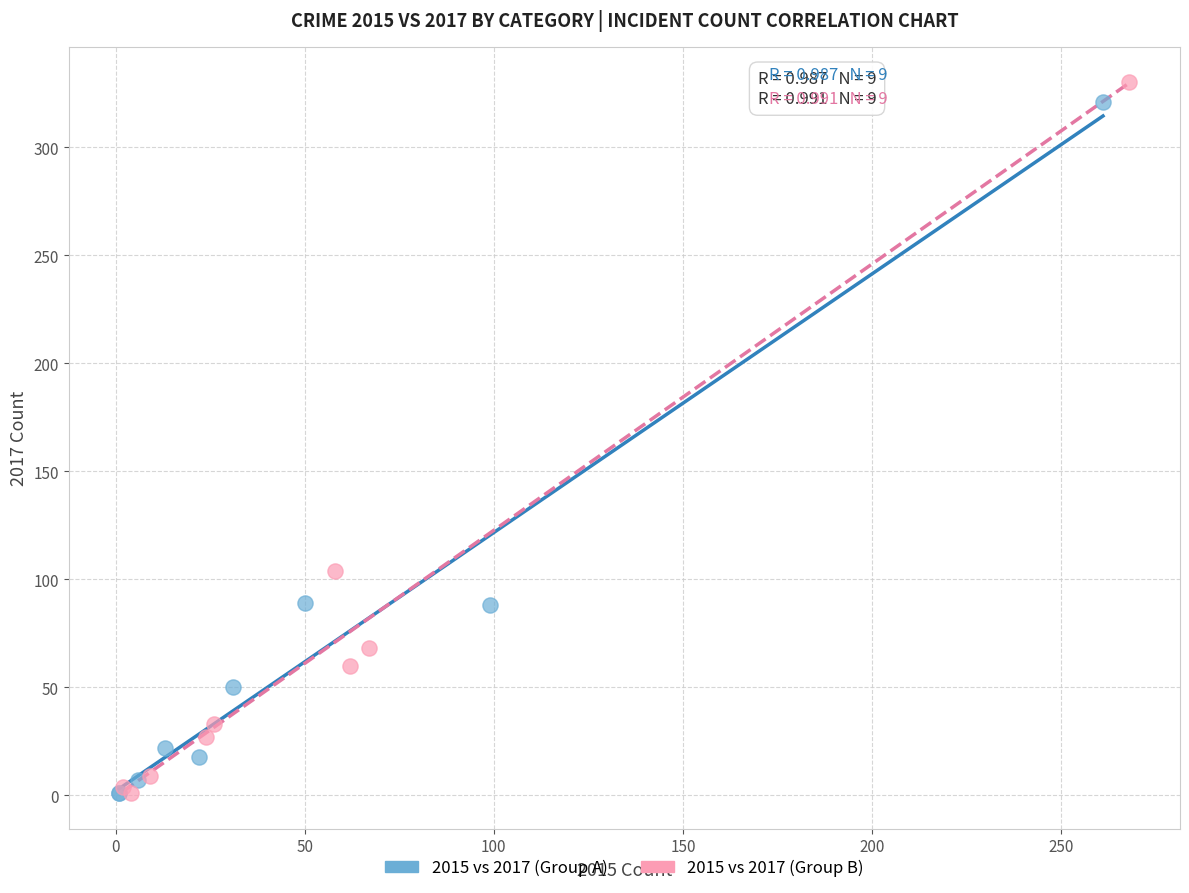

Which series has the largest Y range (max minus min)?

2015 vs 2017 (Group B)